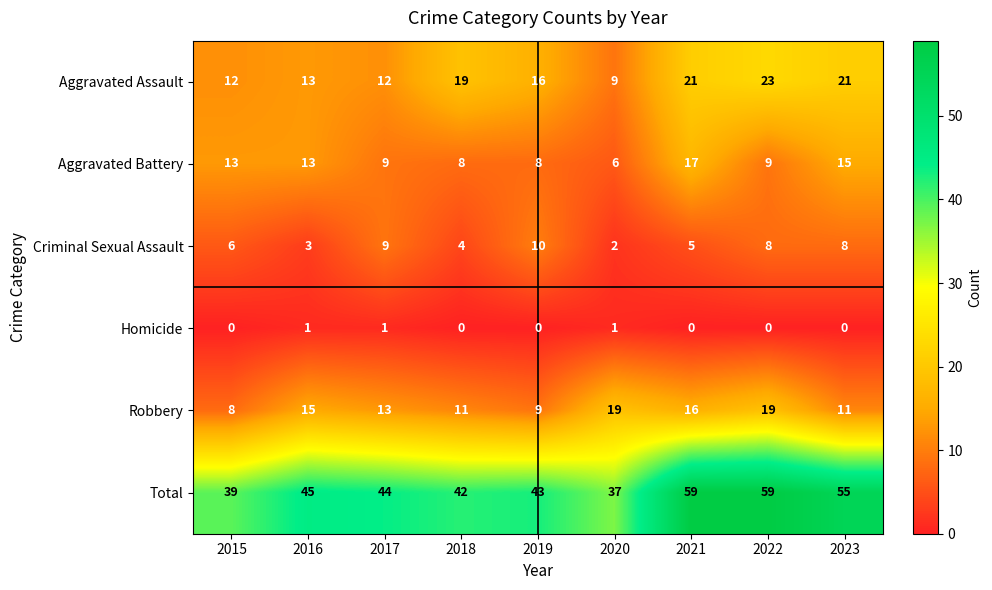

Rank the series by their maximum value, from highest to lowest.

Total, Aggravated Assault, Robbery, Aggravated Battery, Criminal Sexual Assault, Homicide